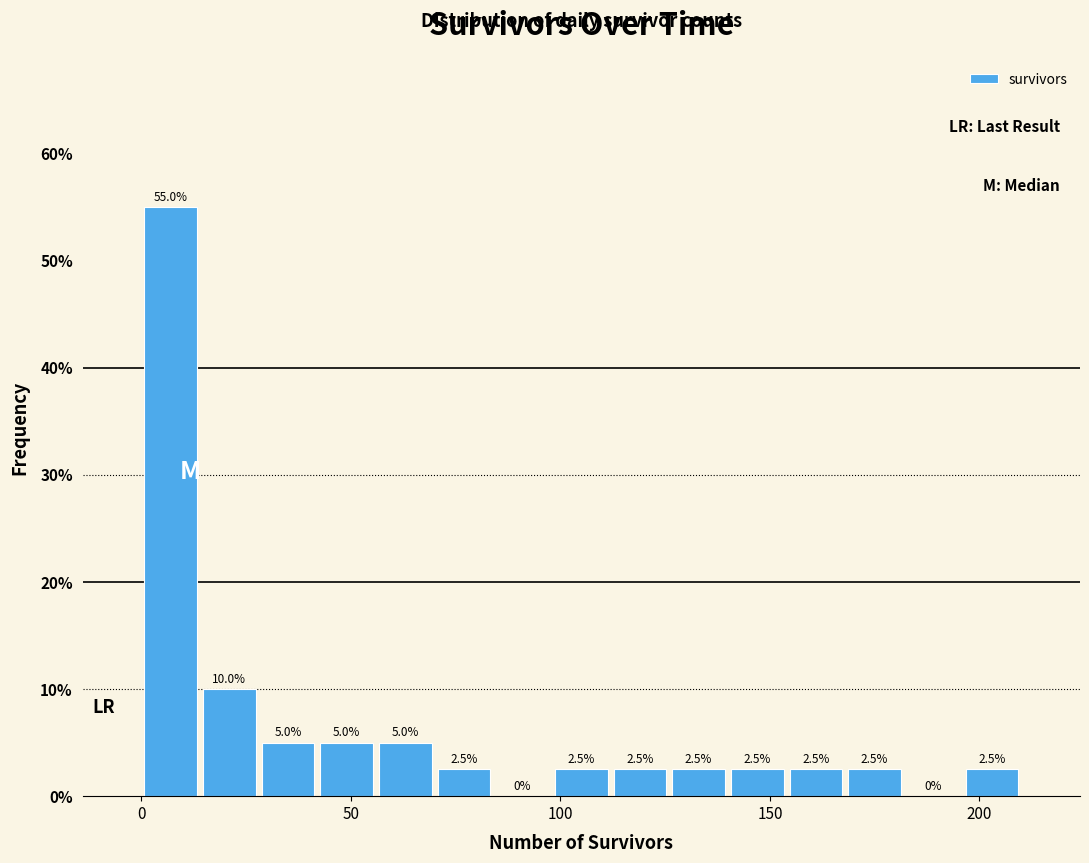

Read against the x-axis, roughly where is the centre of the tallest bar?

5